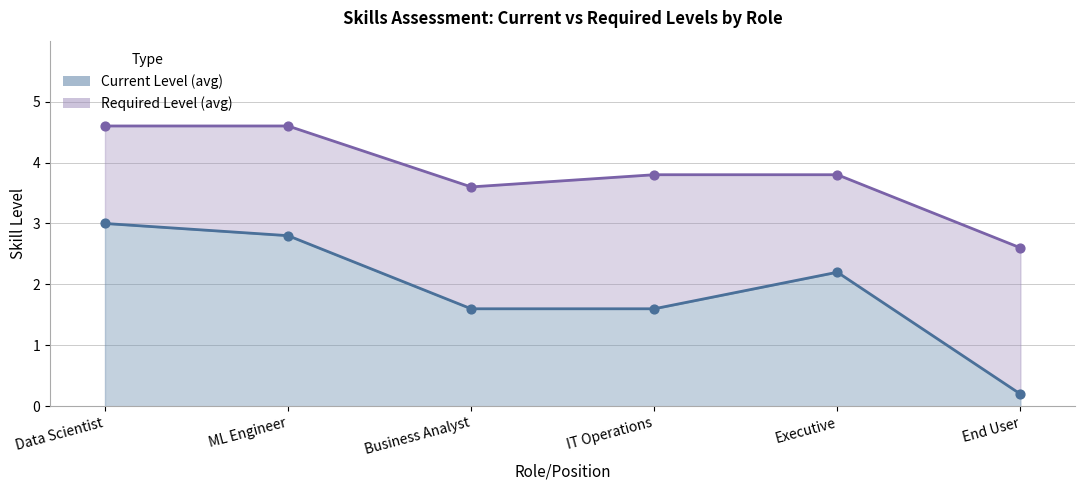

Which series has the largest Y range (max minus min)?

Current Level (avg)